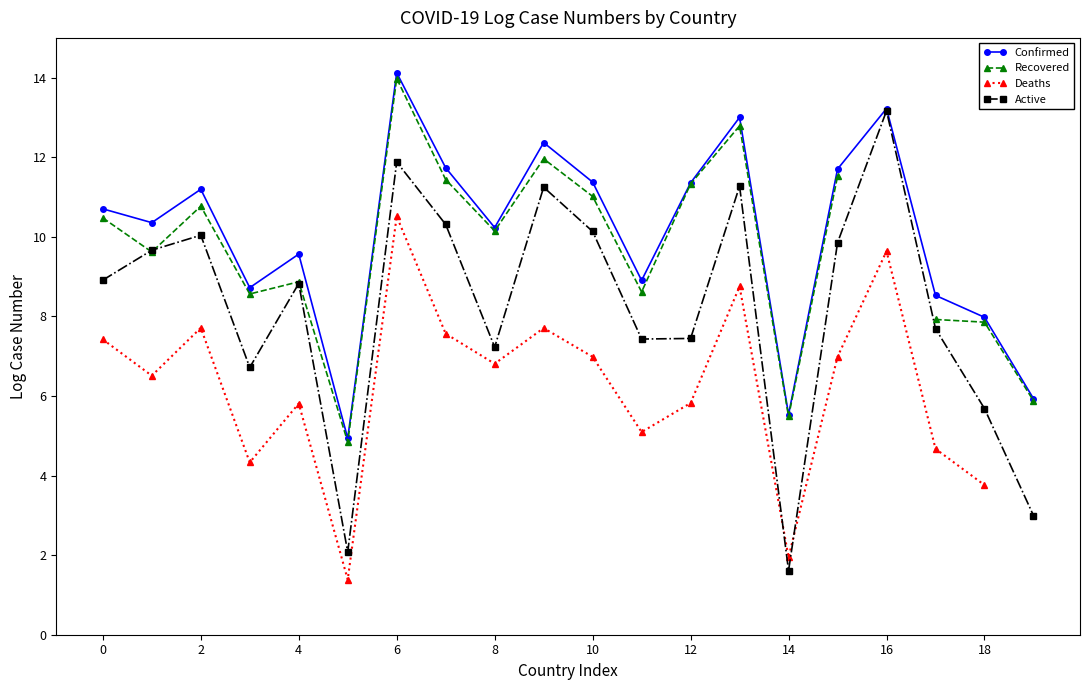

Where is the first local maximum for Active?

2